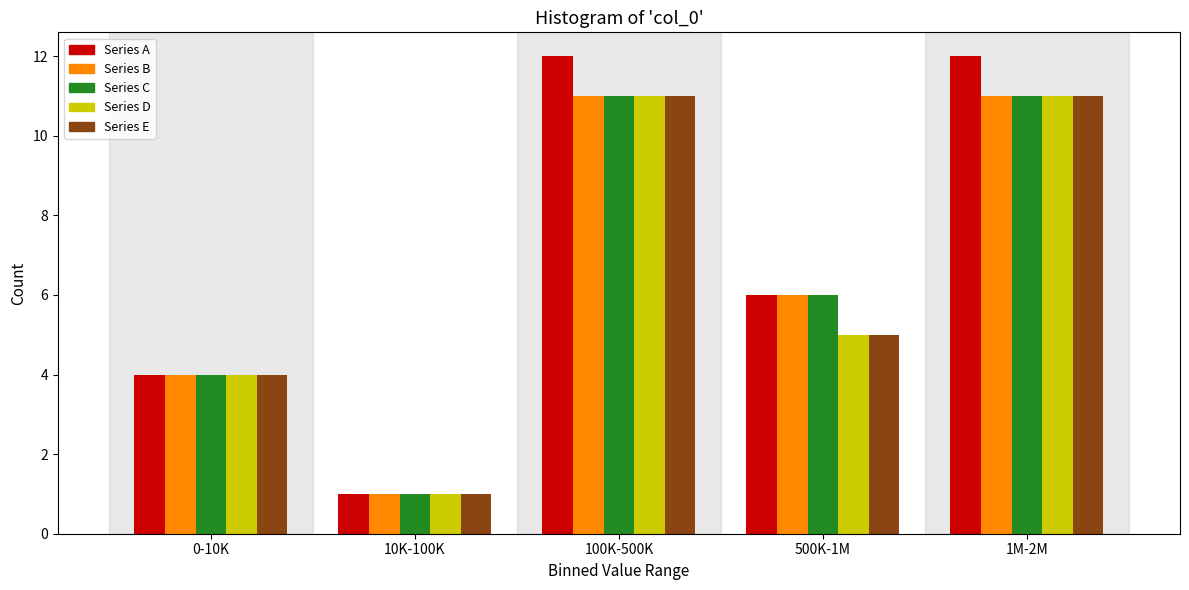

Reading left to right, transcribe all the data shown in this chart.

Series A: 4	1	12	6	12
Series B: 4	1	11	6	11
Series C: 4	1	11	6	11
Series D: 4	1	11	5	11
Series E: 4	1	11	5	11